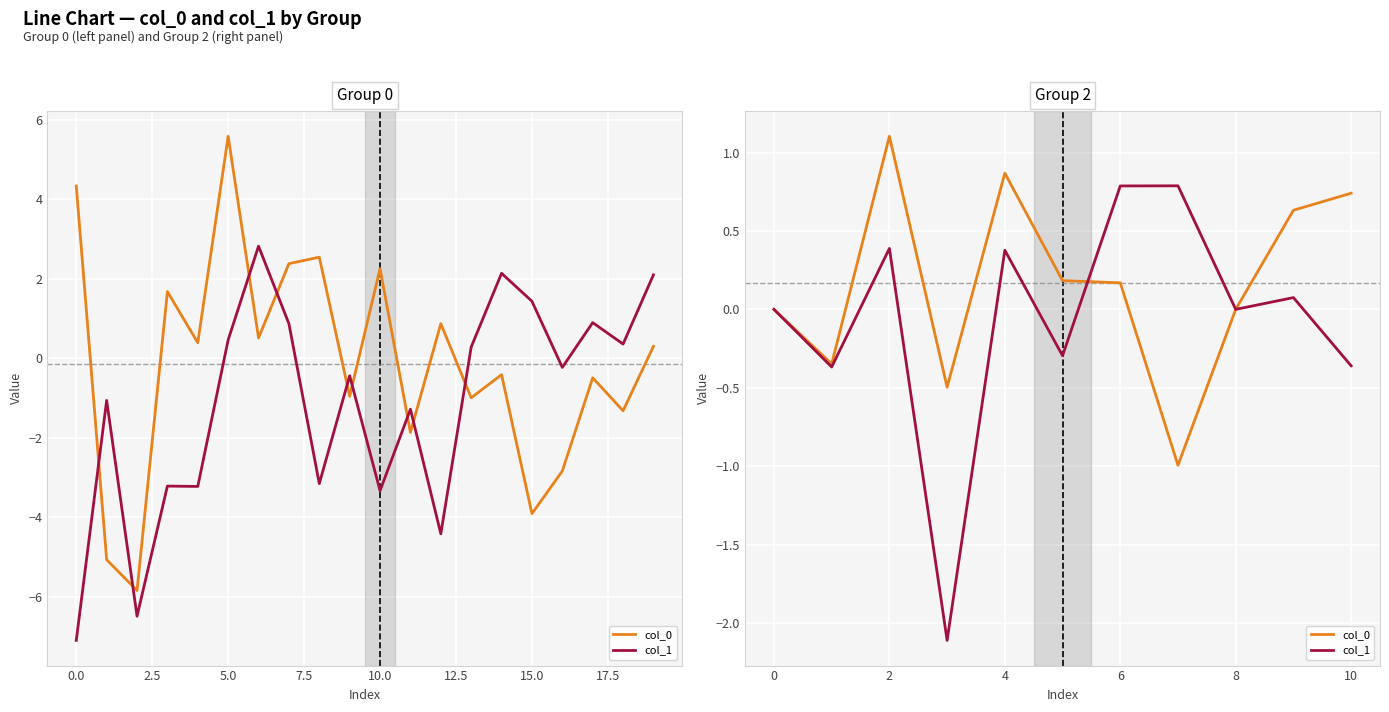

Is it true that col_0 equals 1.3 at 0?

False